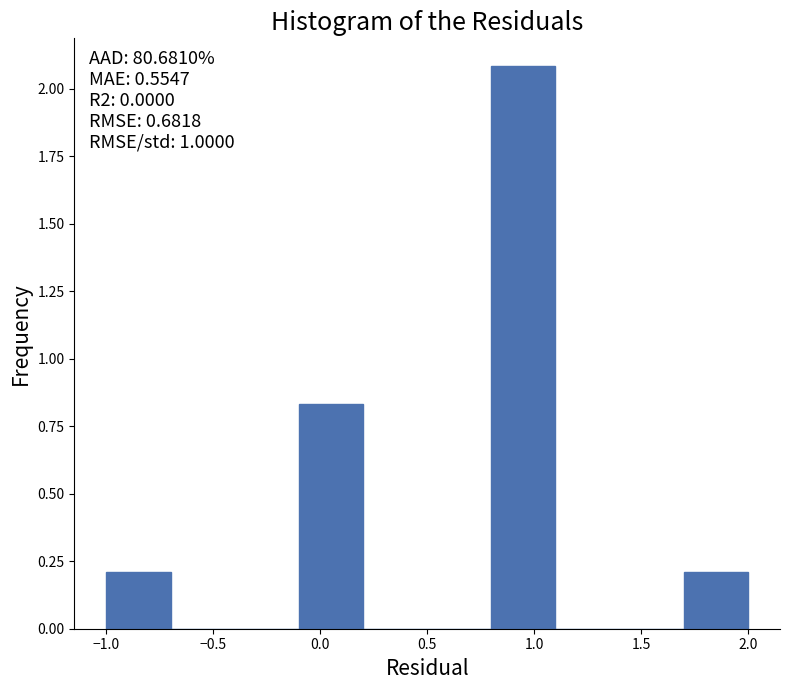

Over which range of the x-axis is the bar tallest?

0.8 to 1.1